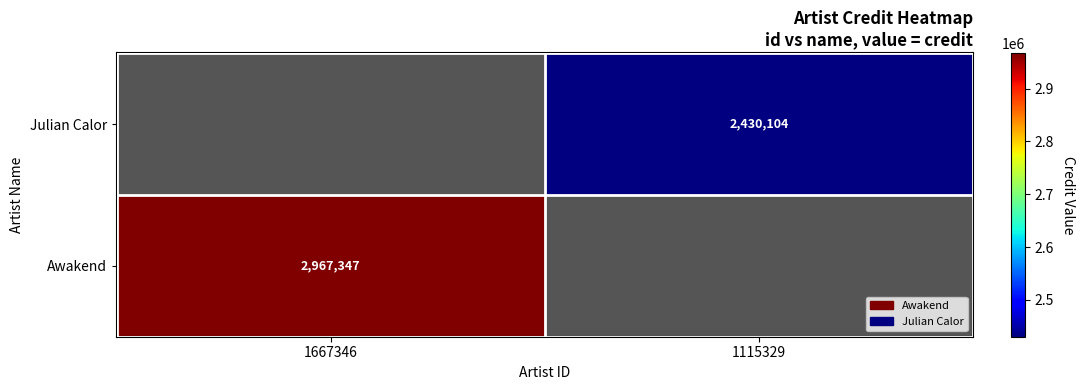

At how many categories does at least one series exceed 2703261?

1